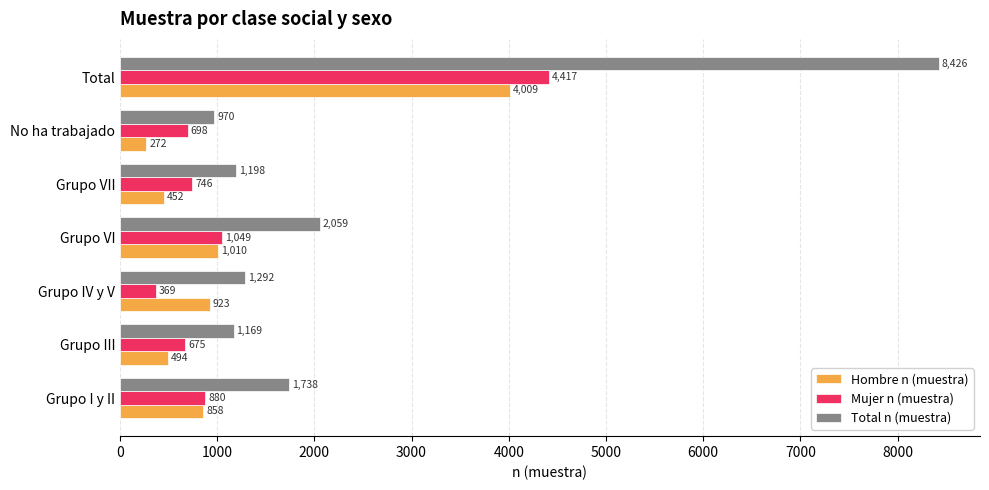

At which label does Hombre n (muestra) reach its peak?

Total